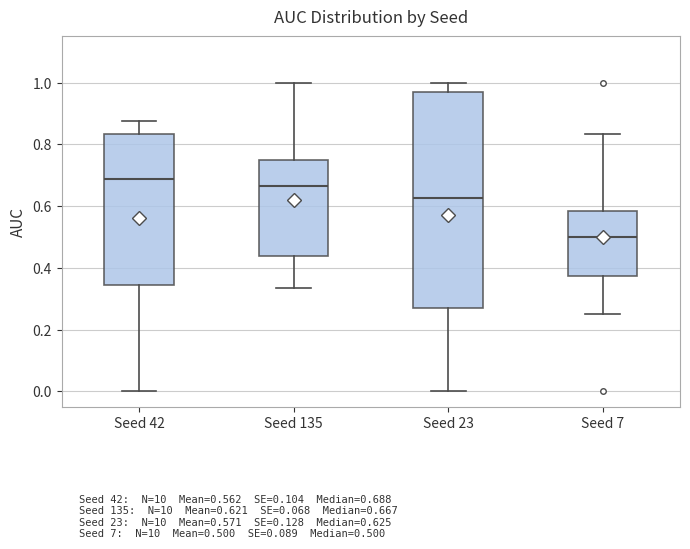

Which box is the tallest, from its lower edge to its upper edge?

Seed 23